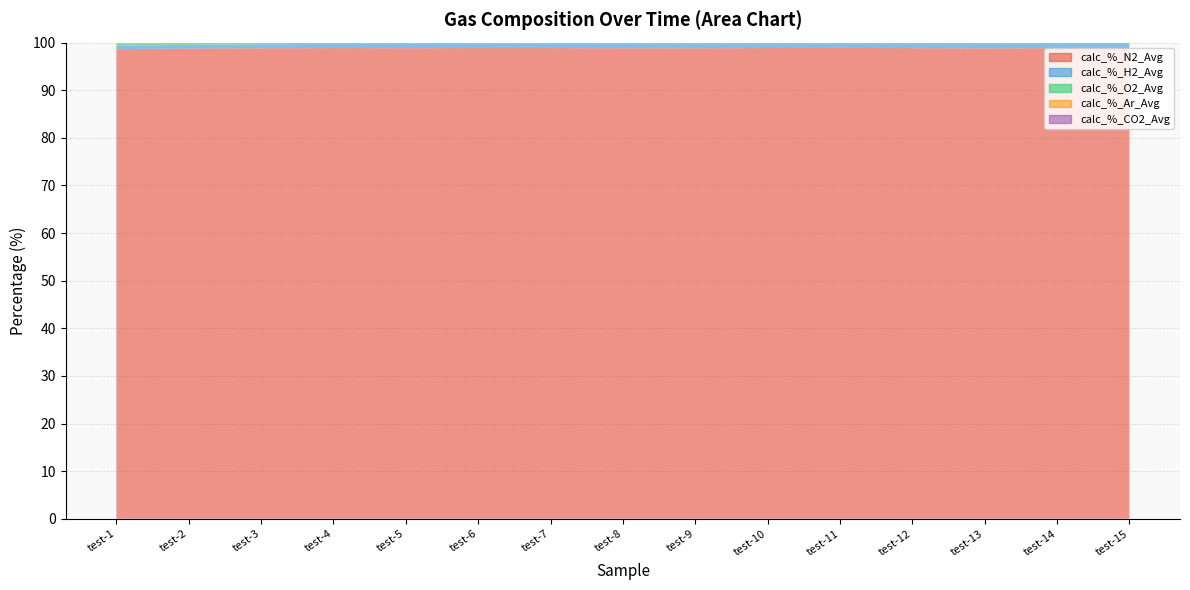

Reading right to left, transcribe all the data shown in this chart.

calc_%_N2_Avg: 98.9	98.8	98.8	98.8	98.9	98.9	98.8	98.8	98.8	98.9	98.8	98.8	98.8	98.8	98.6
calc_%_H2_Avg: 1.0	1.0	1.0	1.0	0.9	1.0	1.0	1.0	0.9	0.9	0.9	0.9	0.8	0.8	0.7
calc_%_O2_Avg: 0.1	0.1	0.1	0.1	0.1	0.1	0.1	0.1	0.1	0.1	0.1	0.1	0.2	0.3	0.6
calc_%_Ar_Avg: 0.1	0.1	0.1	0.1	0.1	0.1	0.1	0.1	0.1	0.1	0.1	0.1	0.1	0.1	0.1
calc_%_CO2_Avg: 0.0	0.0	0.0	0.0	0.0	0.0	0.0	0.0	0.0	0.0	0.0	0.0	0.0	0.0	0.0